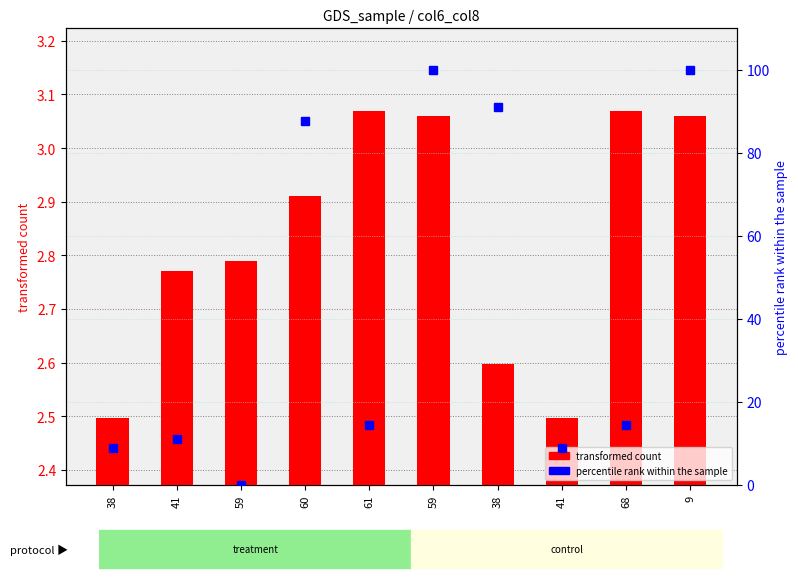

Which series changed the most between 59 and 68?

percentile rank within the sample